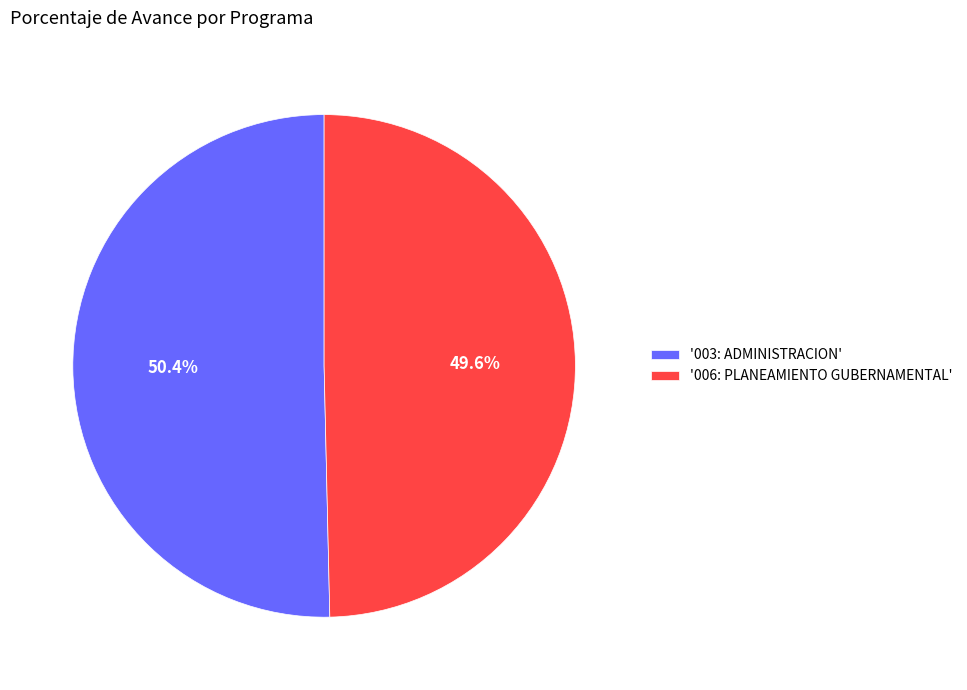

Combined, do '003: ADMINISTRACION' and '006: PLANEAMIENTO GUBERNAMENTAL' account for over 50%?

Yes